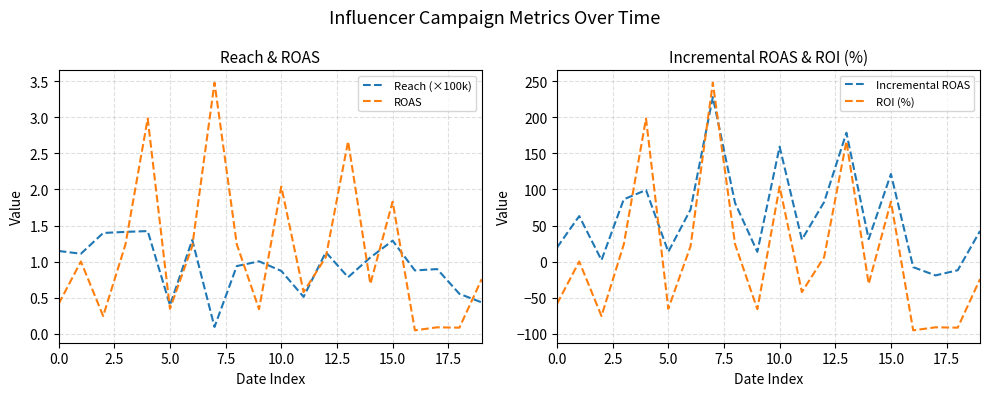

Is the value of Incremental ROAS at 14 greater than the value of ROAS at 16?

Yes